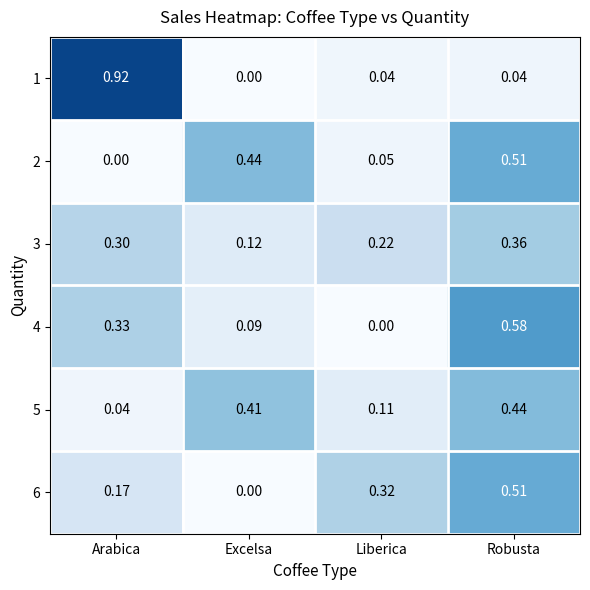

Where is 5 nearest to the value 0?

Arabica